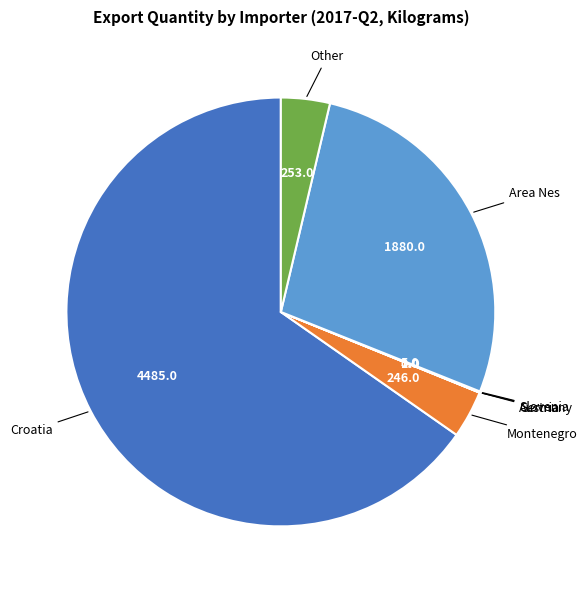

Is there any slice that represents more than half of the pie?

Yes